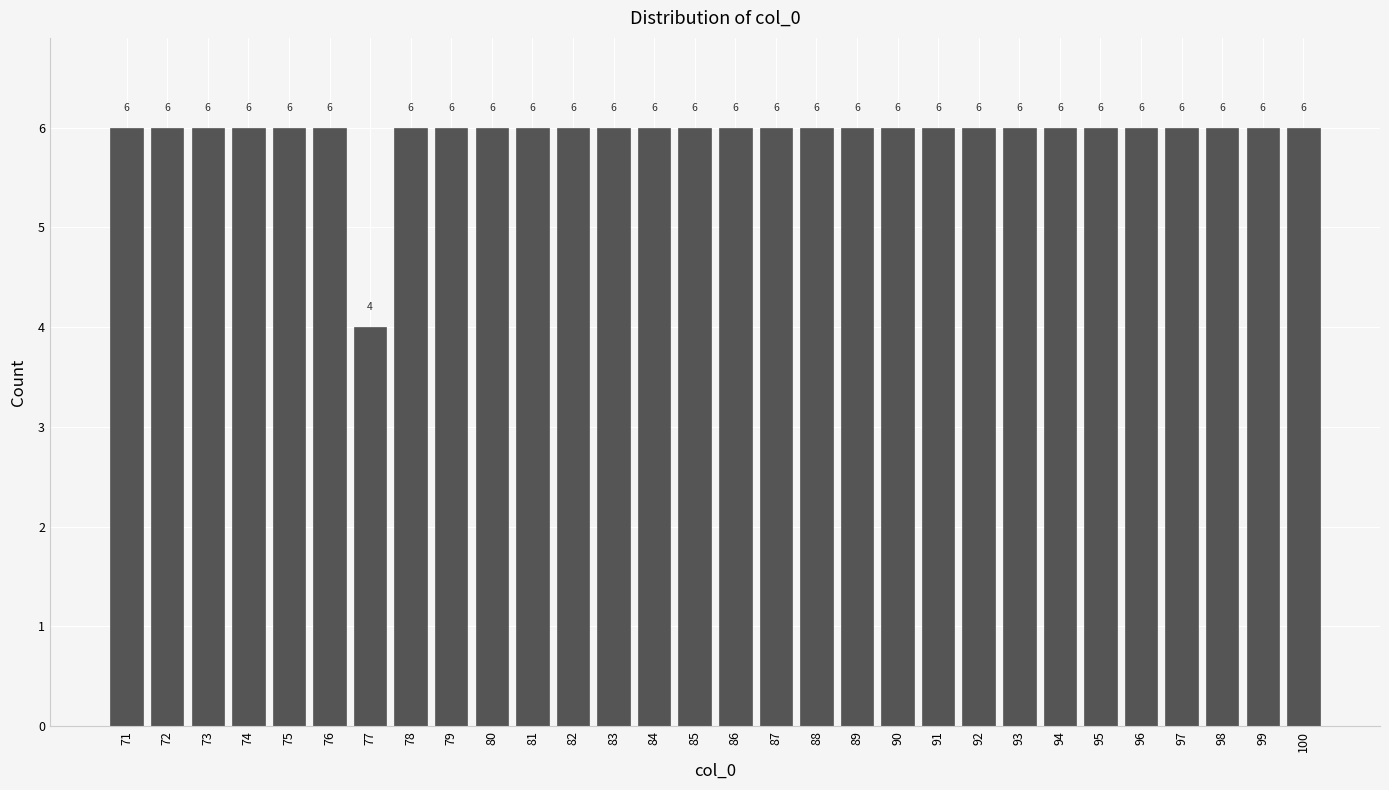

Reading left to right, what are all the values shown in this chart?

6	6	6	6	6	6	4	6	6	6	6	6	6	6	6	6	6	6	6	6	6	6	6	6	6	6	6	6	6	6